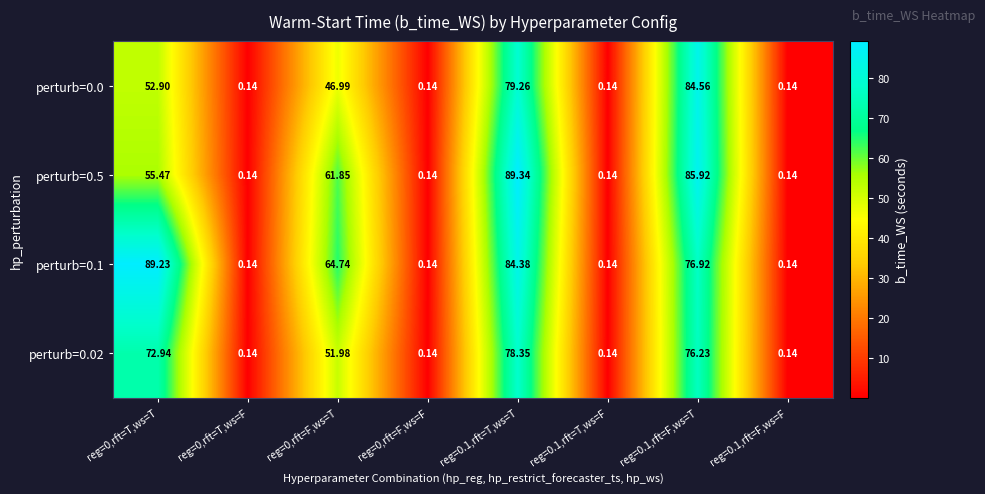

Is the value of perturb=0.02 at reg=0.1,rft=T,ws=T greater than the value of perturb=0.1 at reg=0.1,rft=T,ws=F?

Yes